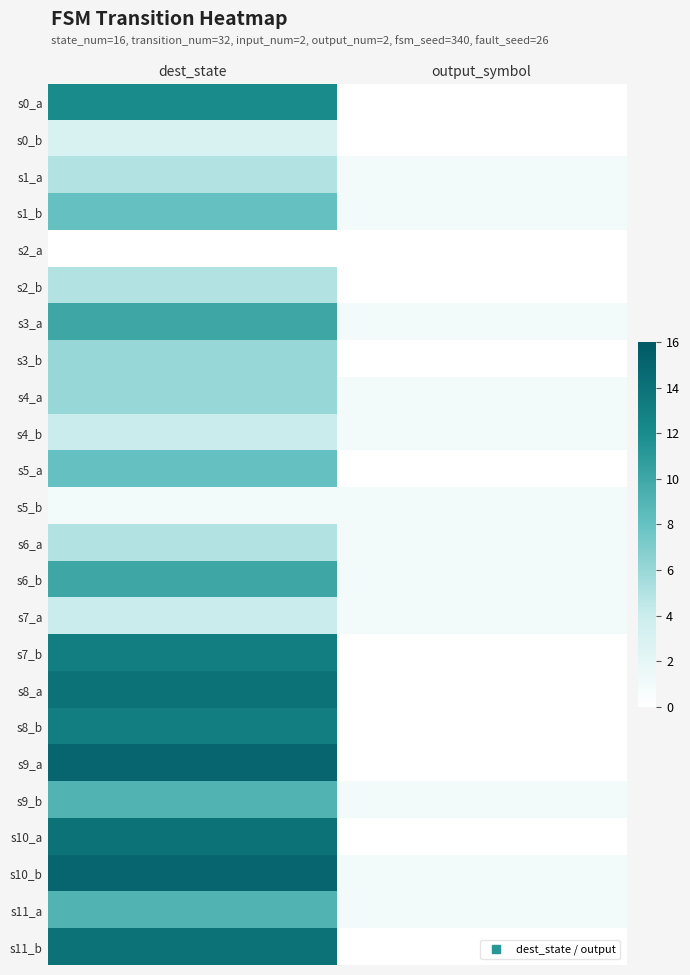

Which category has the highest value across all series?

dest_state